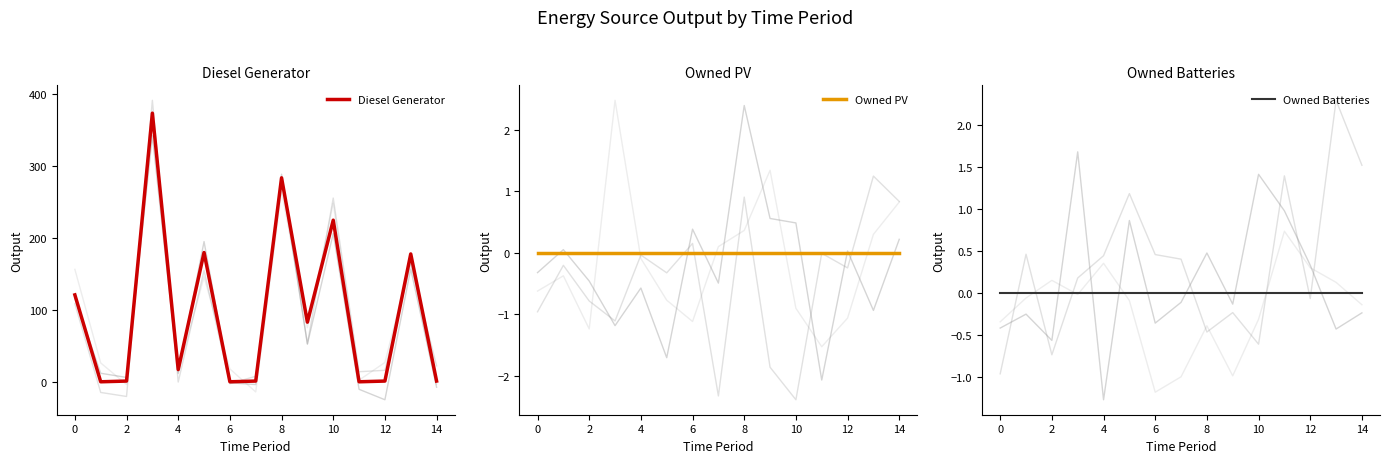

Is the value of Owned Batteries at 12 greater than the value of Owned PV at 12?

No